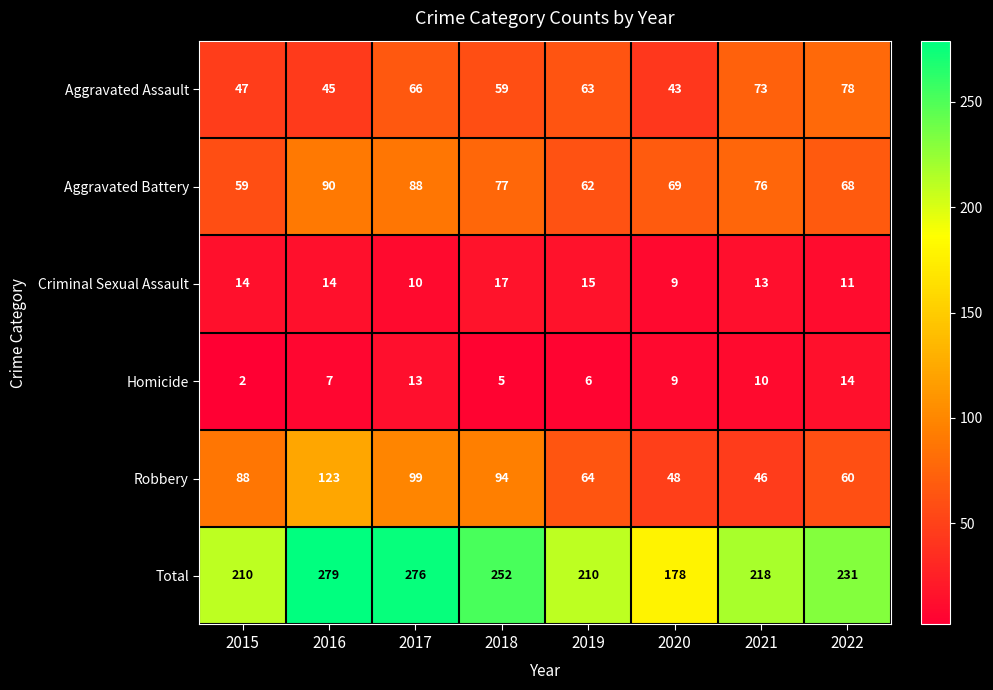

Rank the categories by Homicide value from highest to lowest.

2022, 2017, 2021, 2020, 2016, 2019, 2018, 2015